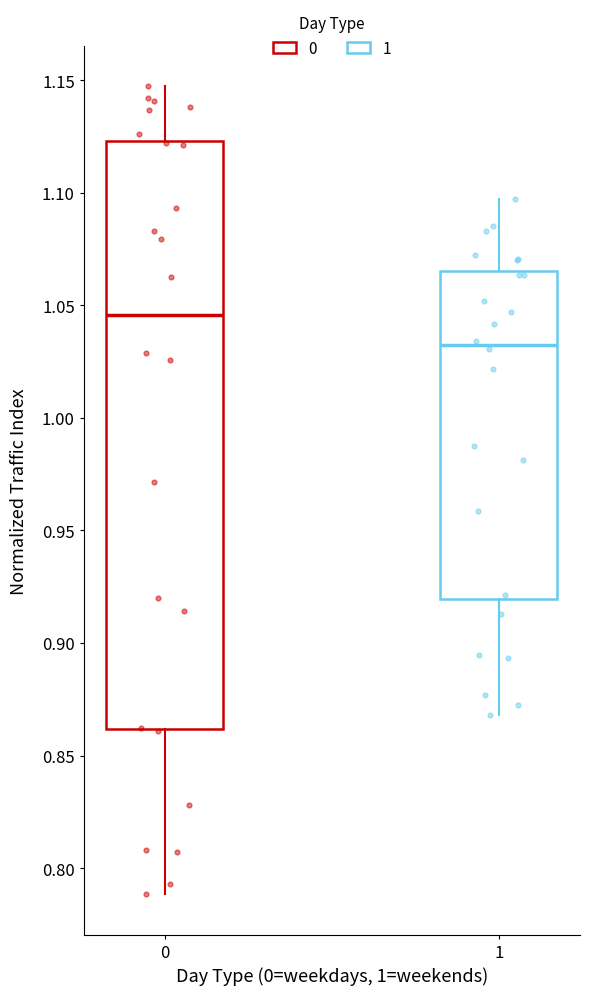

Which box is the tallest, from its lower edge to its upper edge?

0